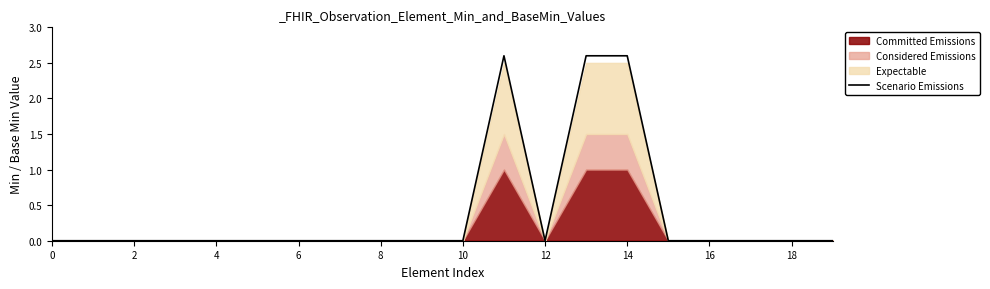

What is the sum of all values?

7.8